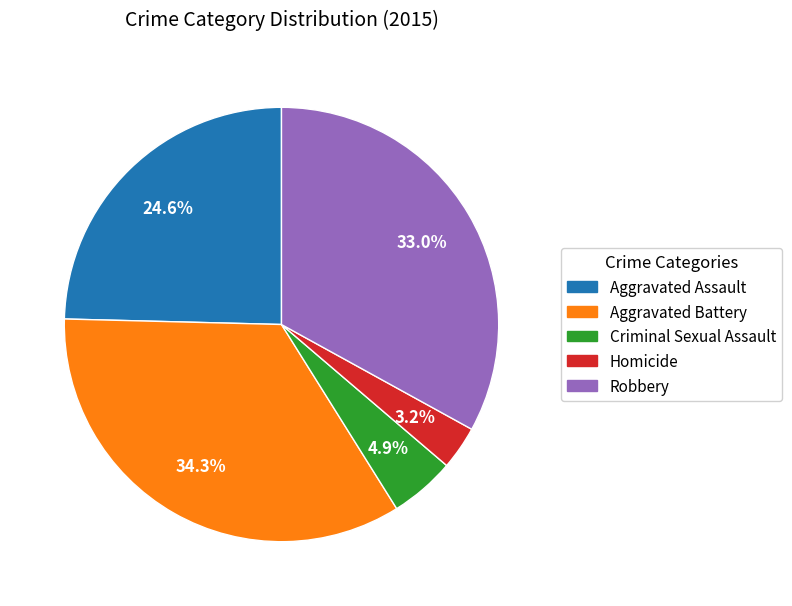

Is the sum of Aggravated Assault and Homicide greater than half?

No